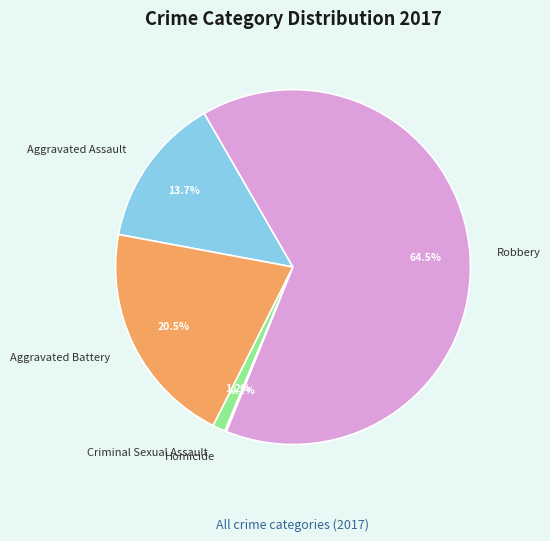

Which has a higher value, Criminal Sexual Assault or Aggravated Battery?

Aggravated Battery